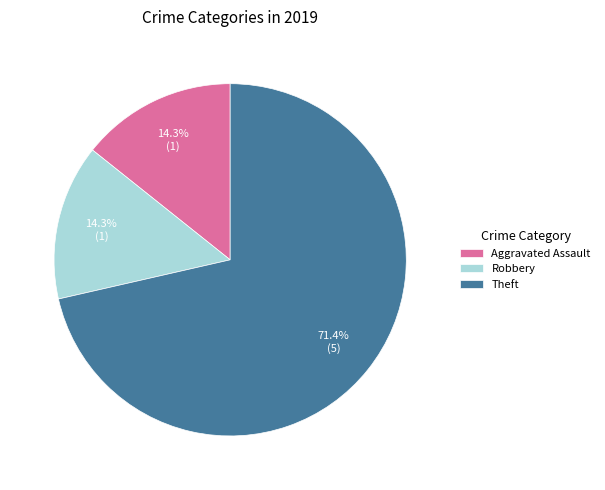

To the nearest percent, what is the average slice percentage?

33%